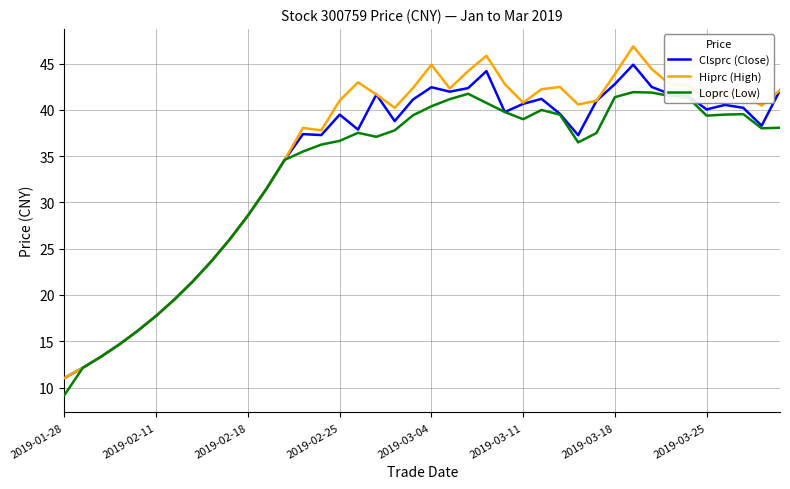

What is the lowest value of the Clsprc (Close) series?

11.0